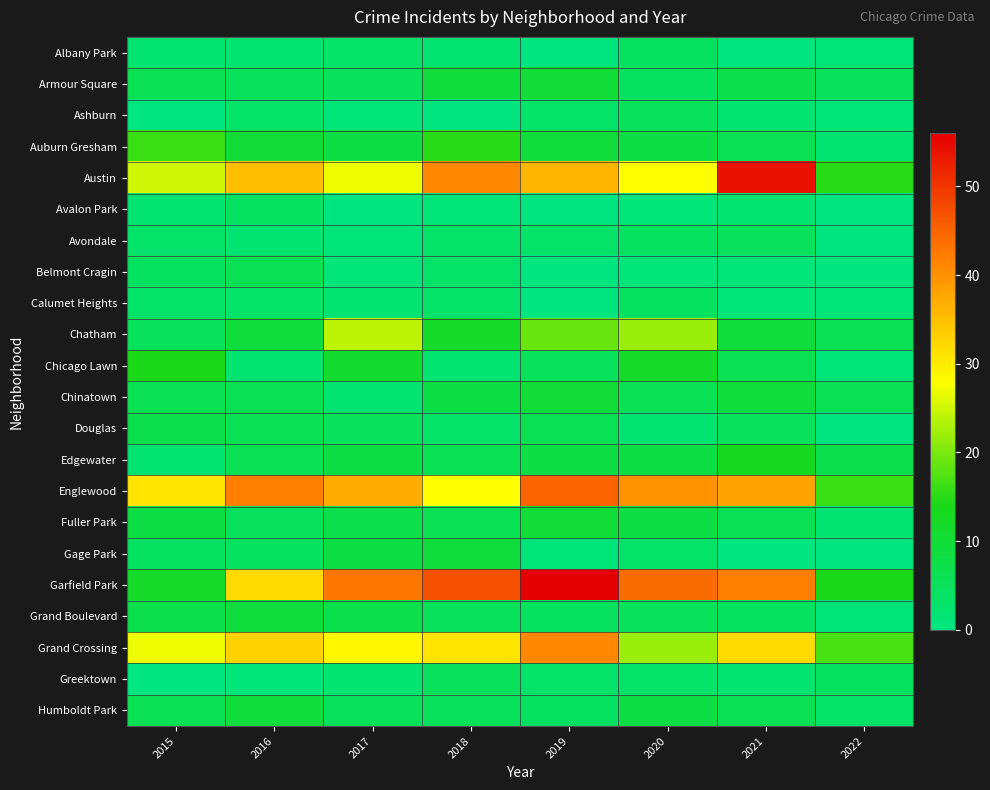

Which has a higher value, 2022 or 2020?

2020